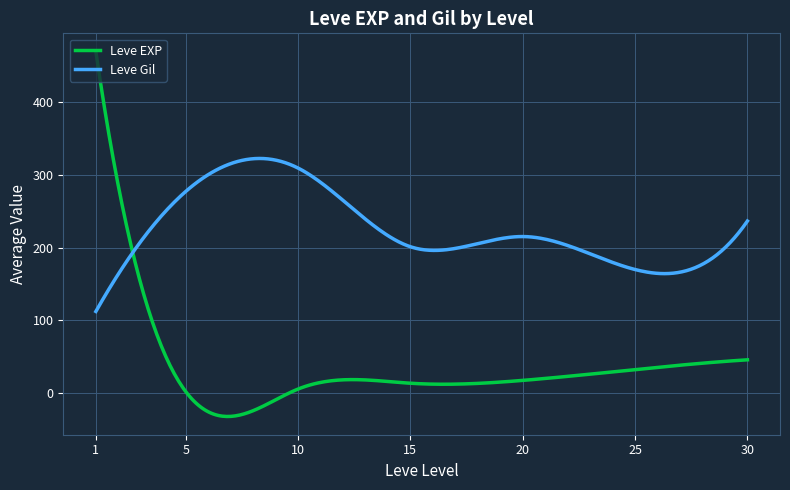

What is the minimum value shown in the chart?

-32.2